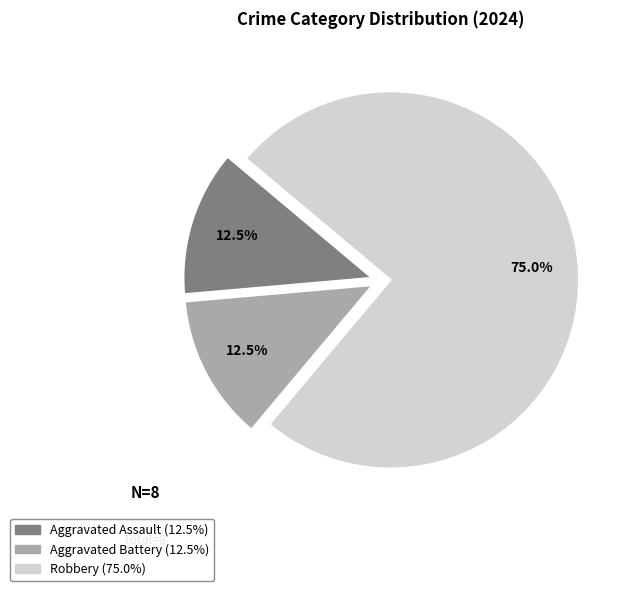

Approximately how many times larger is the value at Robbery compared to Aggravated Battery?

6.0